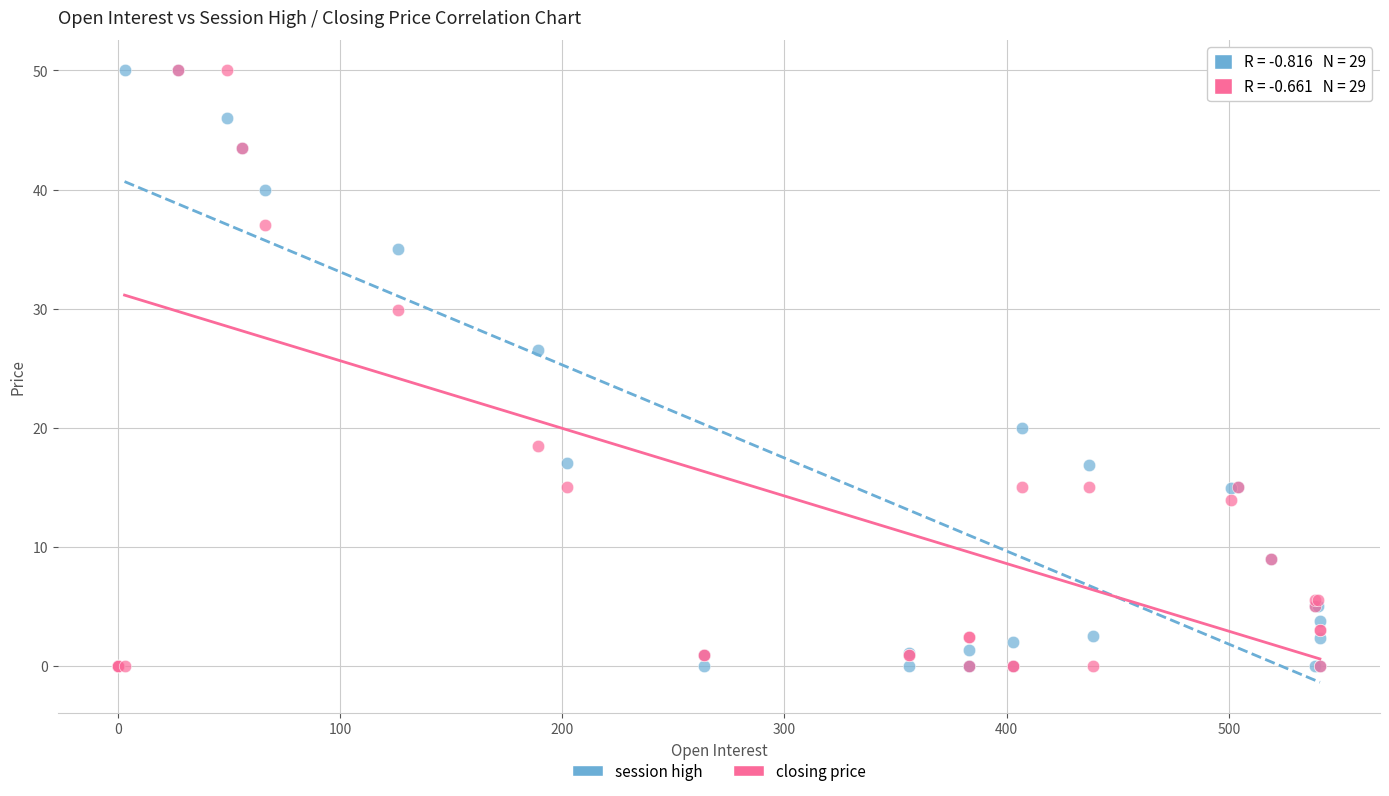

Across all series, what Y value is closest to 25?

26.5